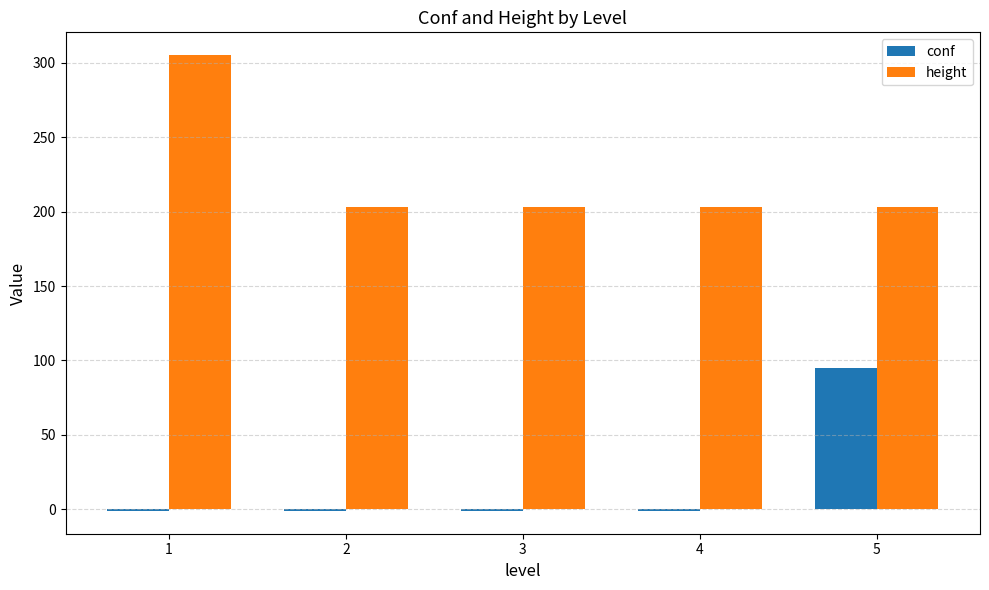

Reading left to right, list all the values displayed in this chart.

conf: -1	-1	-1	-1	95
height: 305	203	203	203	203